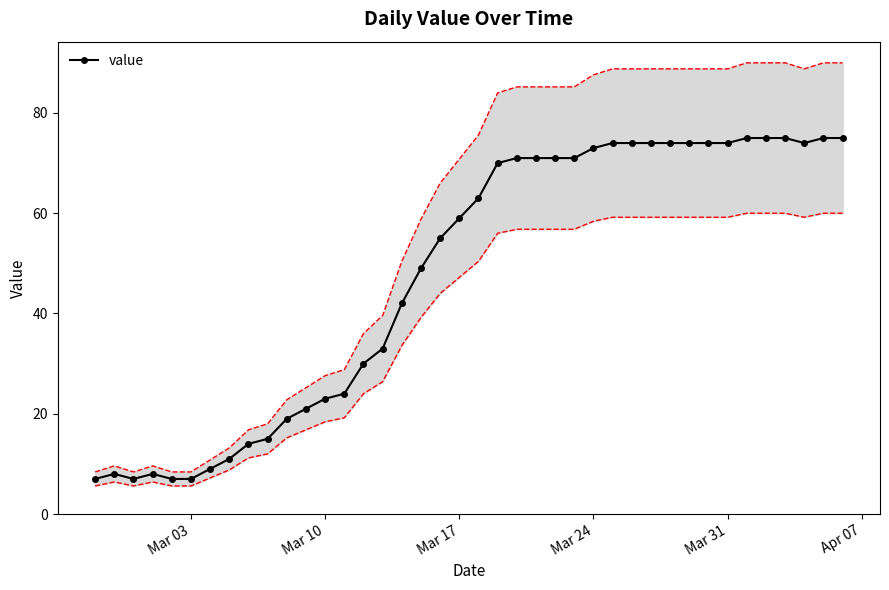

How many data points are above 63?

19